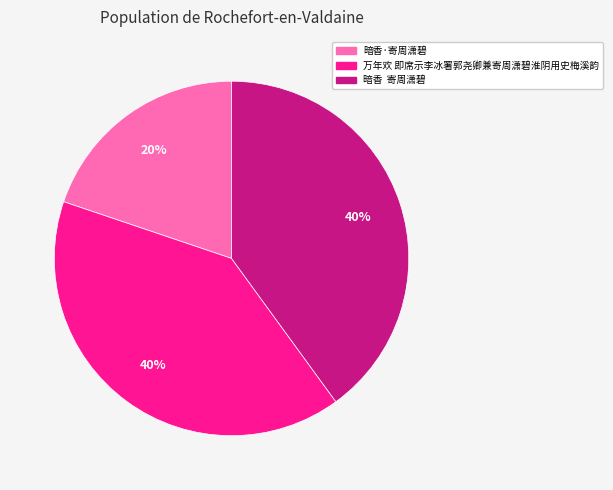

Is the sum of 暗香·寄周潇碧 and 暗香 寄周潇碧 greater than half?

Yes